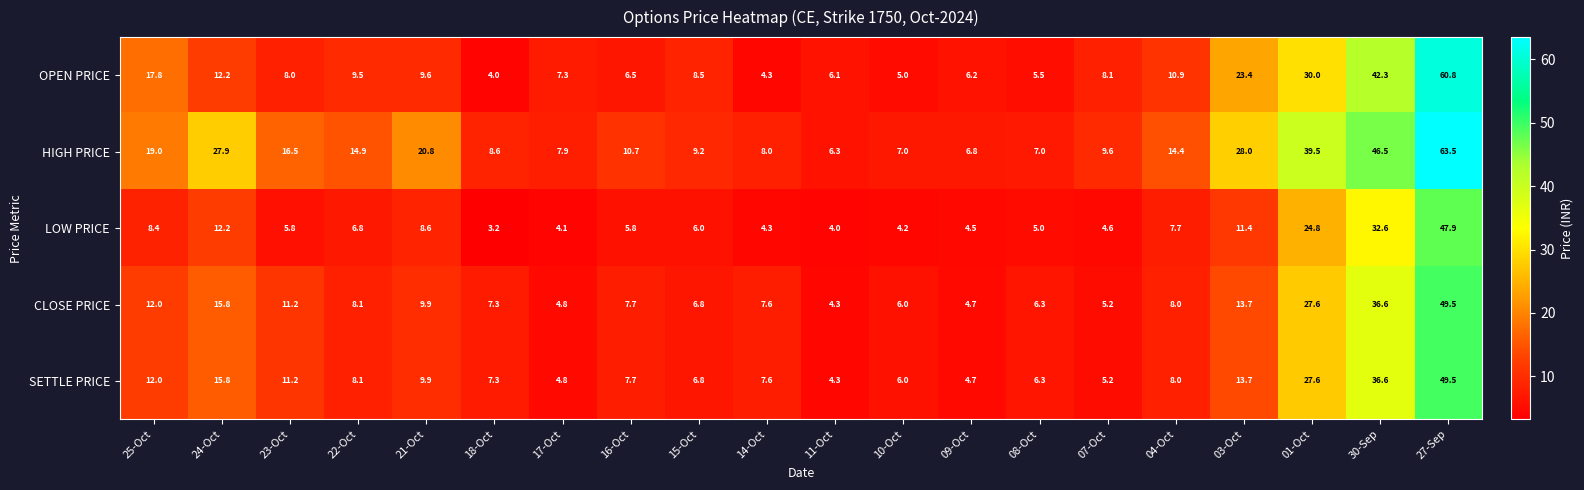

Which category has the highest value in the OPEN PRICE series?

27-Sep